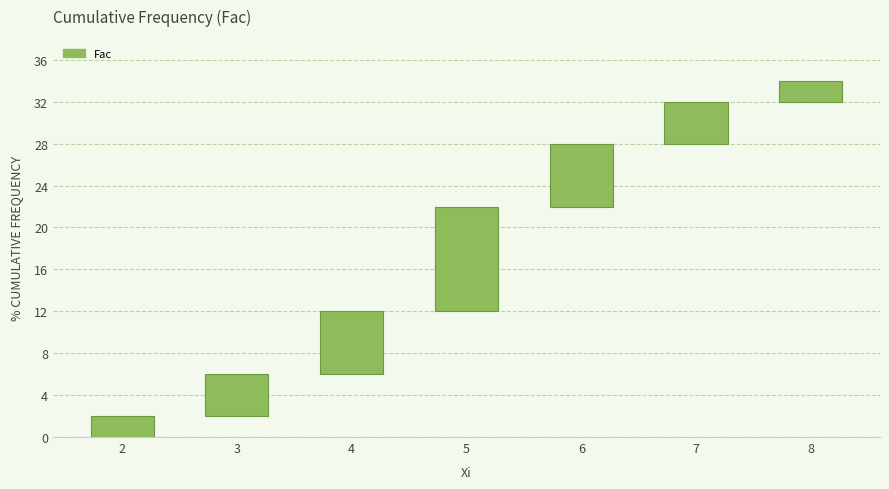

Reading right to left, extract all data points from this chart.

8=2	7=4	6=6	5=10	4=6	3=4	2=2